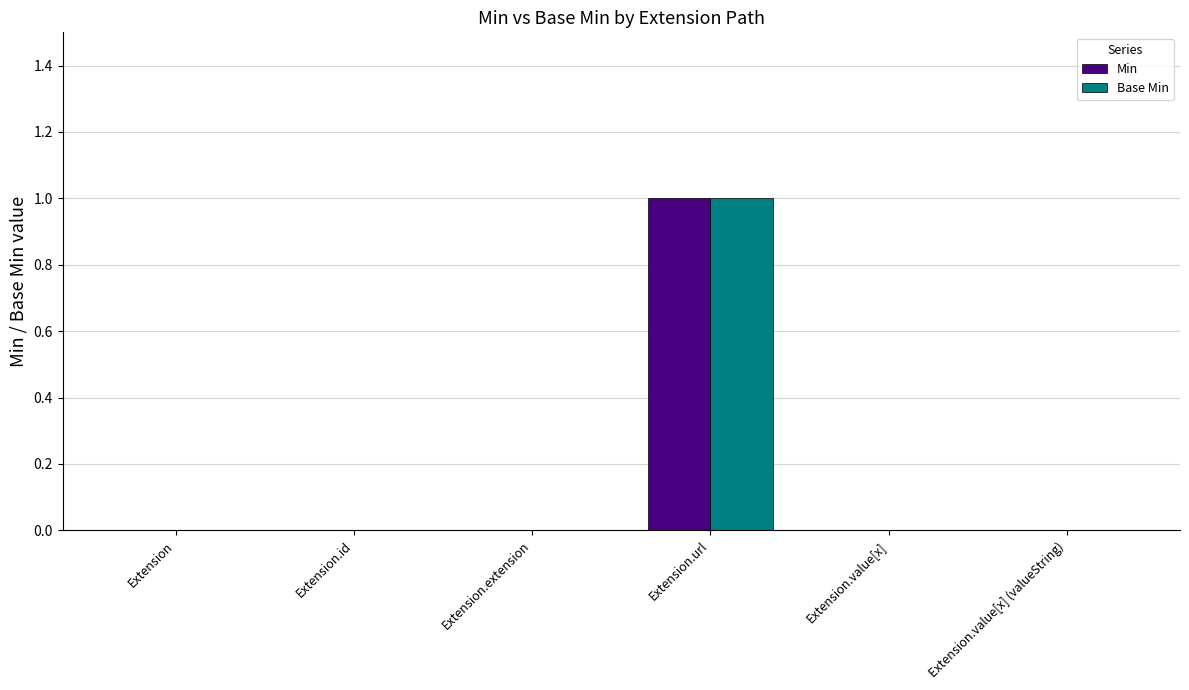

Reading right to left, what are all the values shown in this chart?

Min: 0	0	1	0	0	0
Base Min: 0	0	1	0	0	0